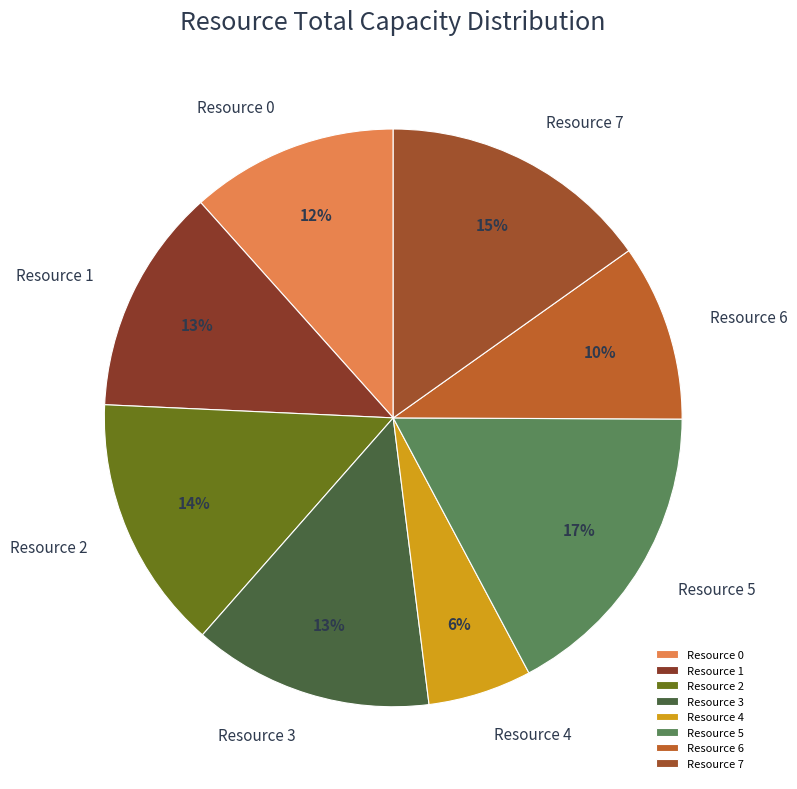

Which has a higher value, Resource 5 or Resource 6?

Resource 5